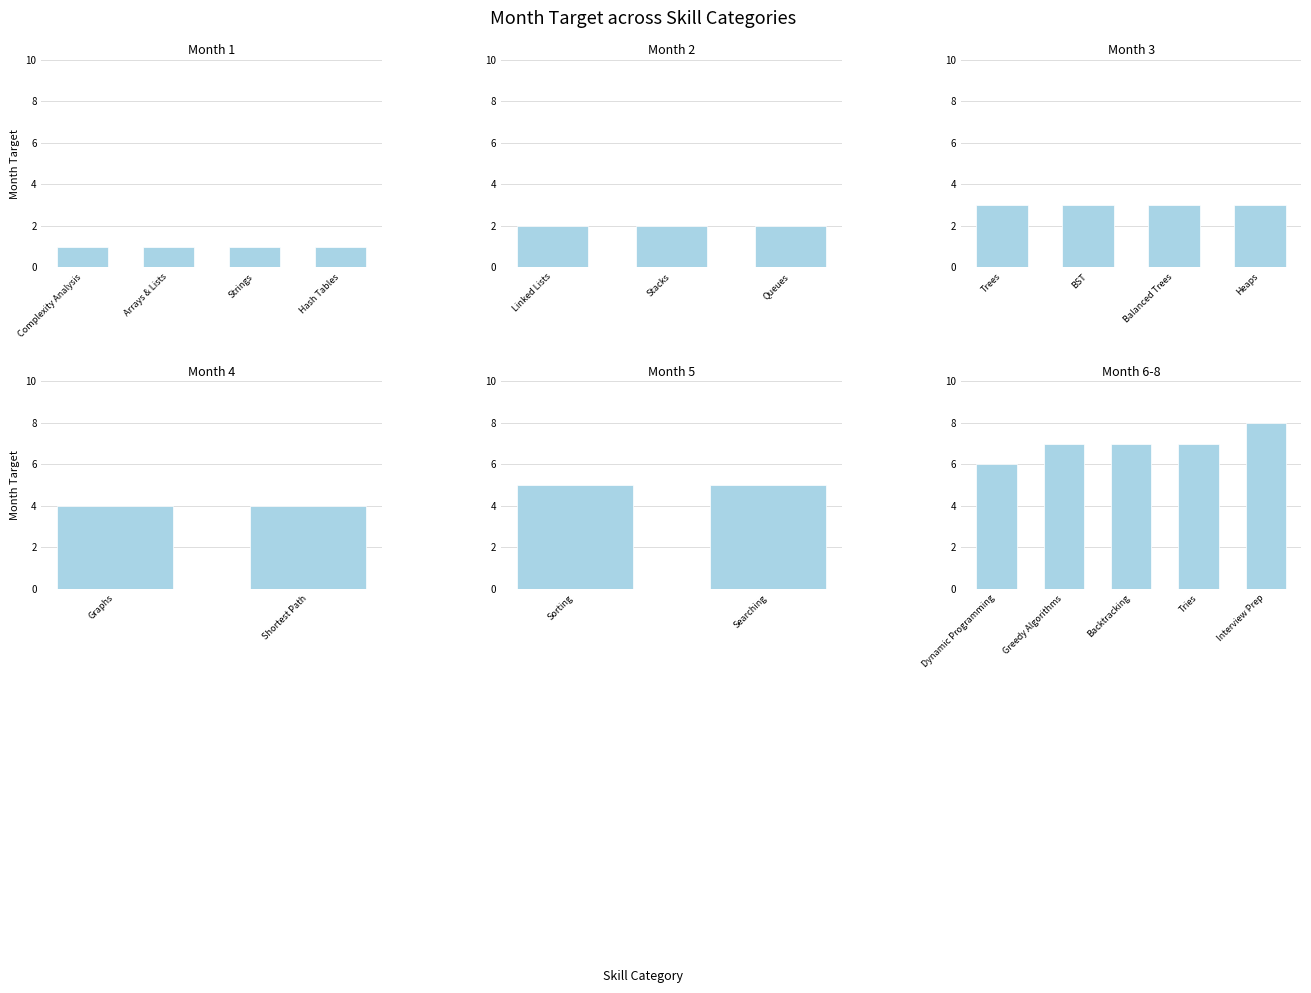

What is the change in value from Trees to Greedy Algorithms?

+4